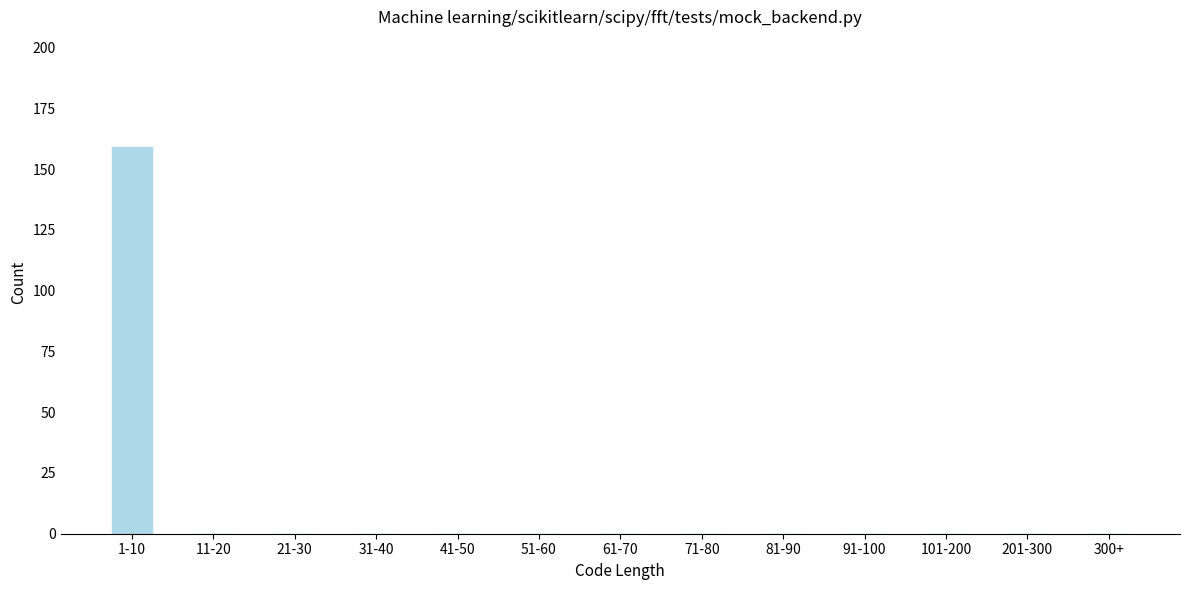

Reading left to right, what are all the values shown in this chart?

1-10=159	11-20=0	21-30=0	31-40=0	41-50=0	51-60=0	61-70=0	71-80=0	81-90=0	91-100=0	101-200=0	201-300=0	300+=0